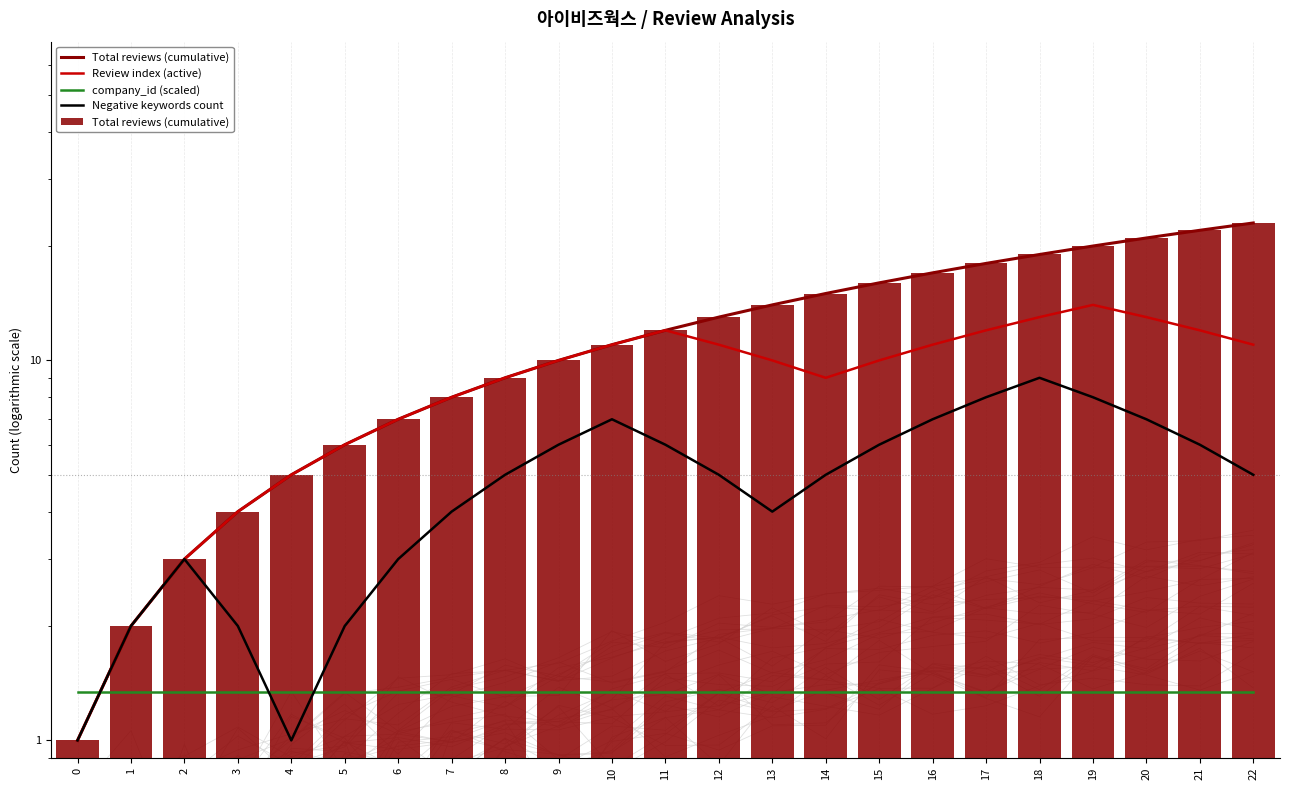

Which series has the largest total across all categories?

Total reviews (cumulative)